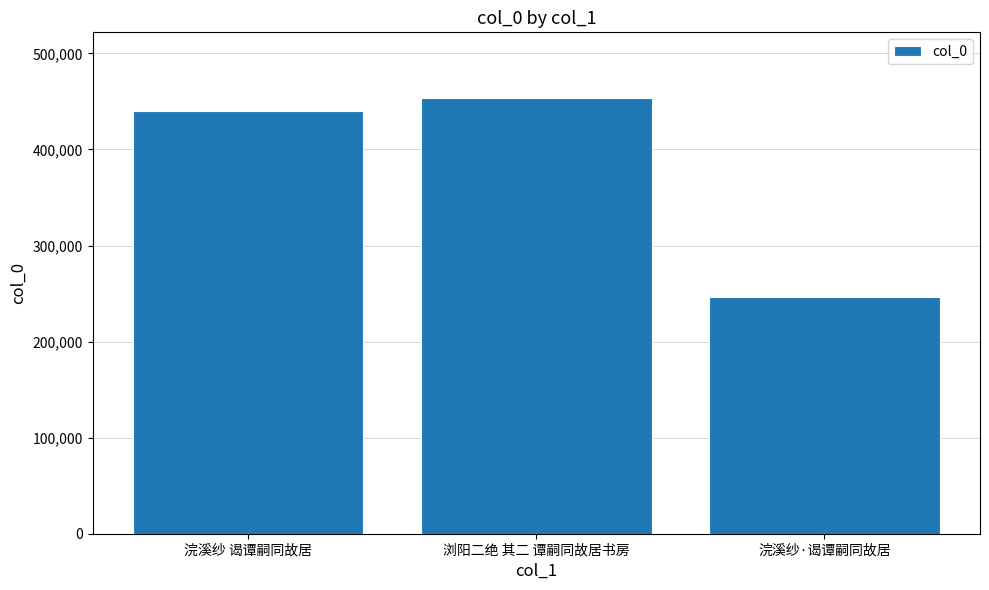

The value at 浏阳二绝 其二 谭嗣同故居书房 is 453869. True or false?

True